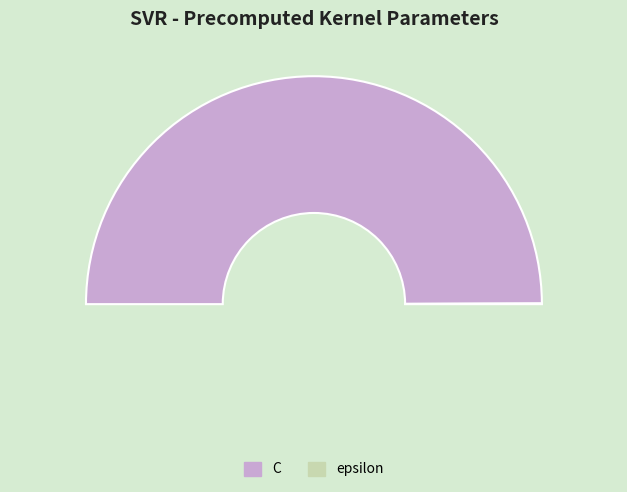

The C slice represents 94% of the pie. True or false?

False